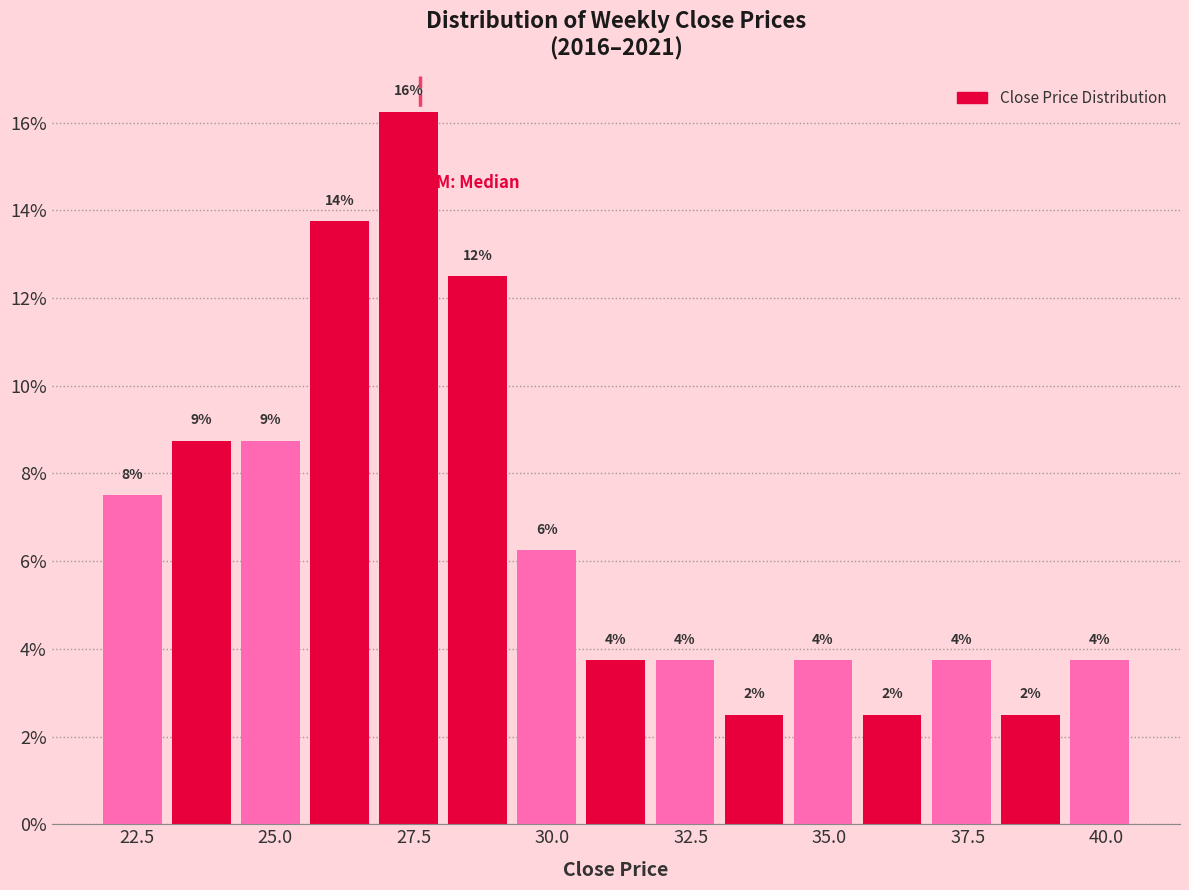

Read against the x-axis, roughly where is the centre of the tallest bar?

27.5